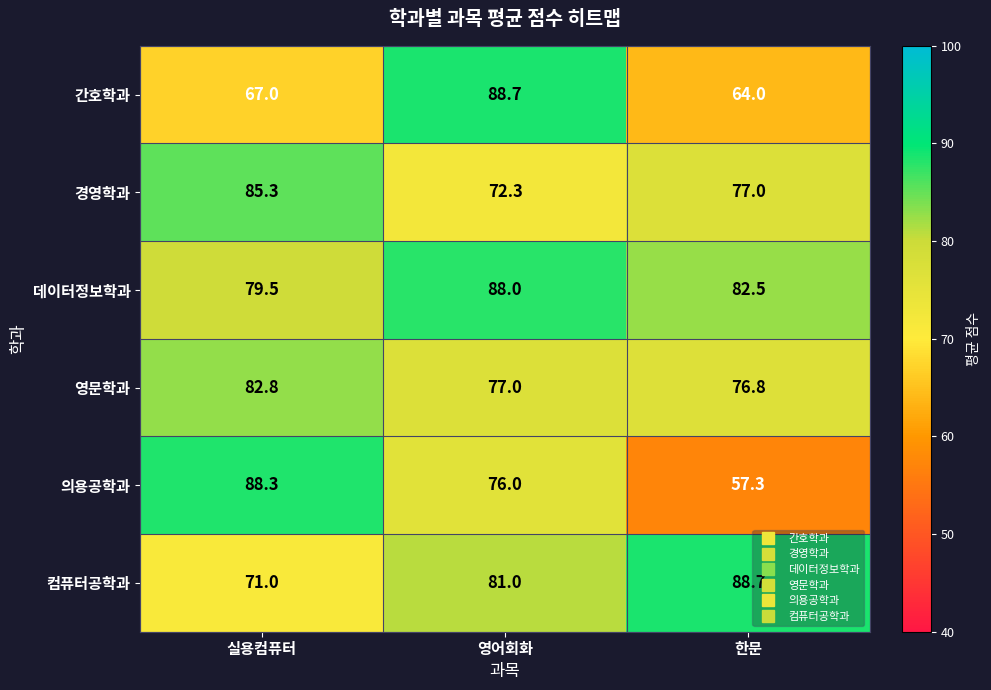

Between 영어회화 and 한문, which series saw the biggest shift?

간호학과